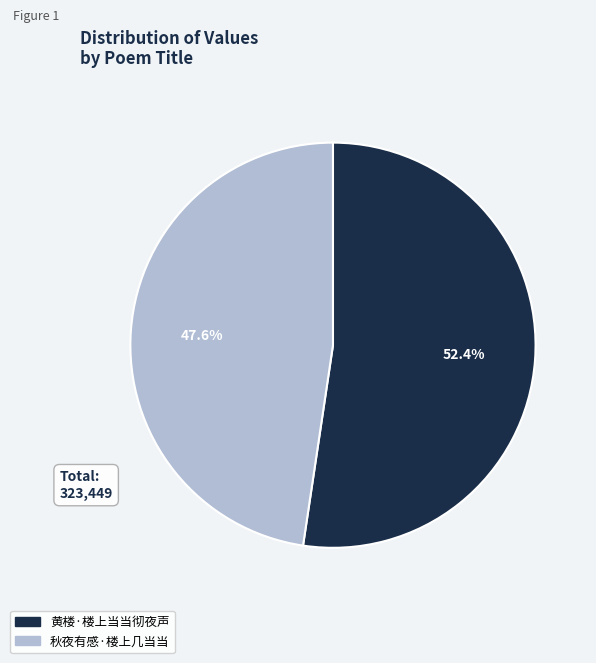

To the nearest percent, what is the difference between the largest and smallest slice percentages?

5%